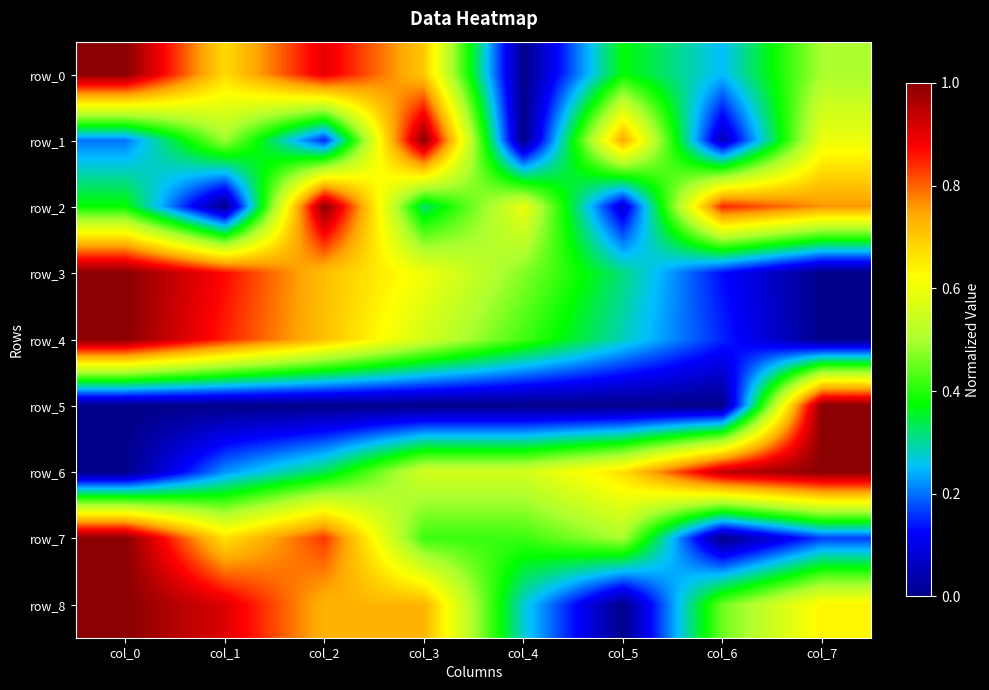

Which category has the highest value across all series?

col_0